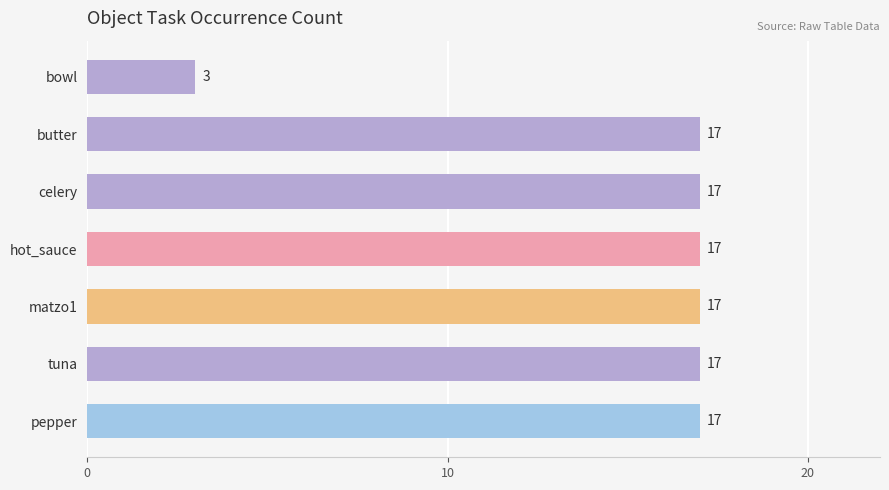

Are the bars horizontal?

Yes